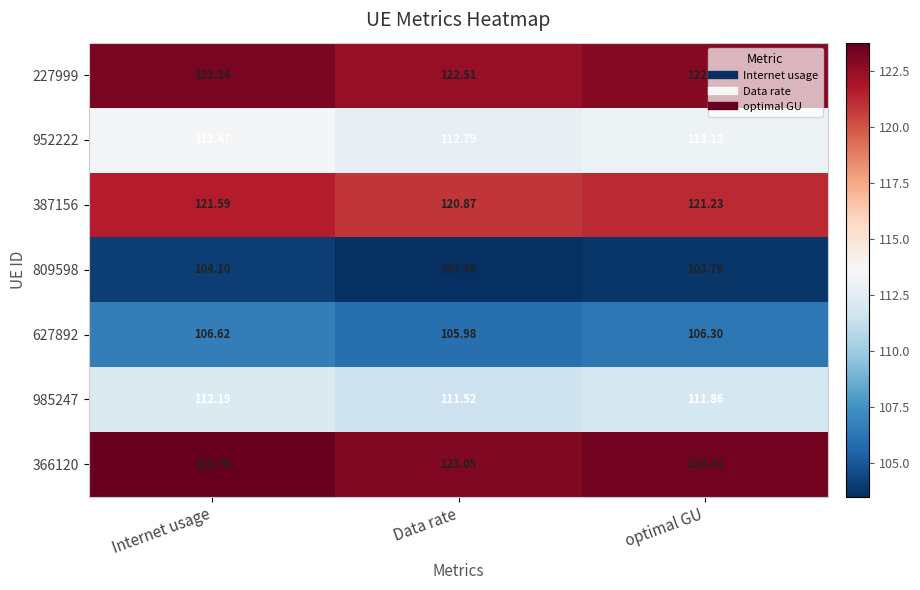

Which category has the highest value across all series?

Internet usage